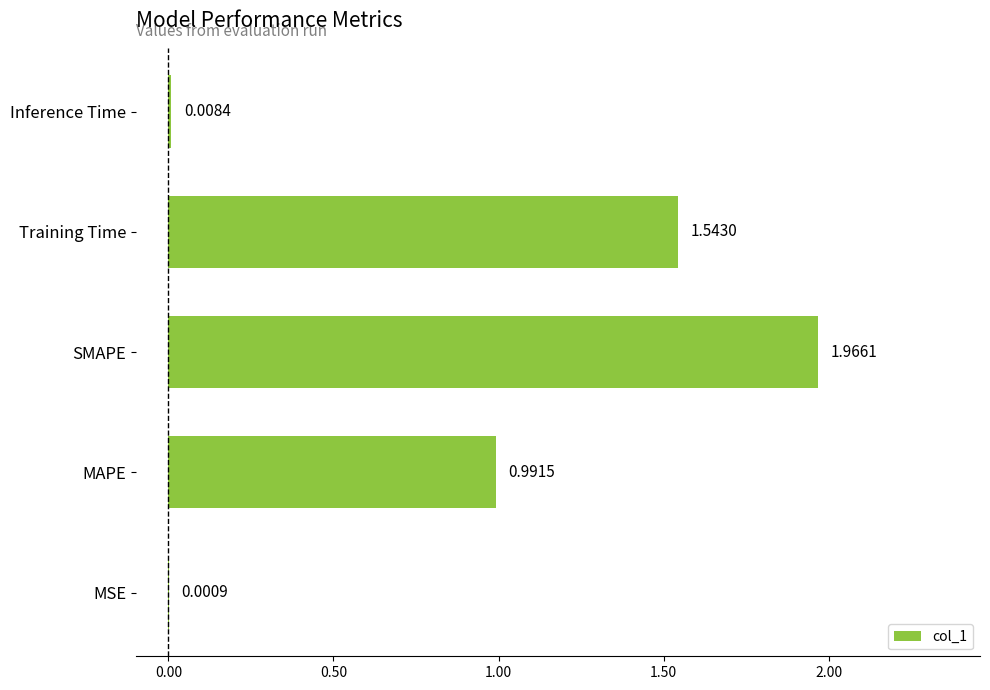

What is the sum of the values at Training Time and MAPE?

2.5